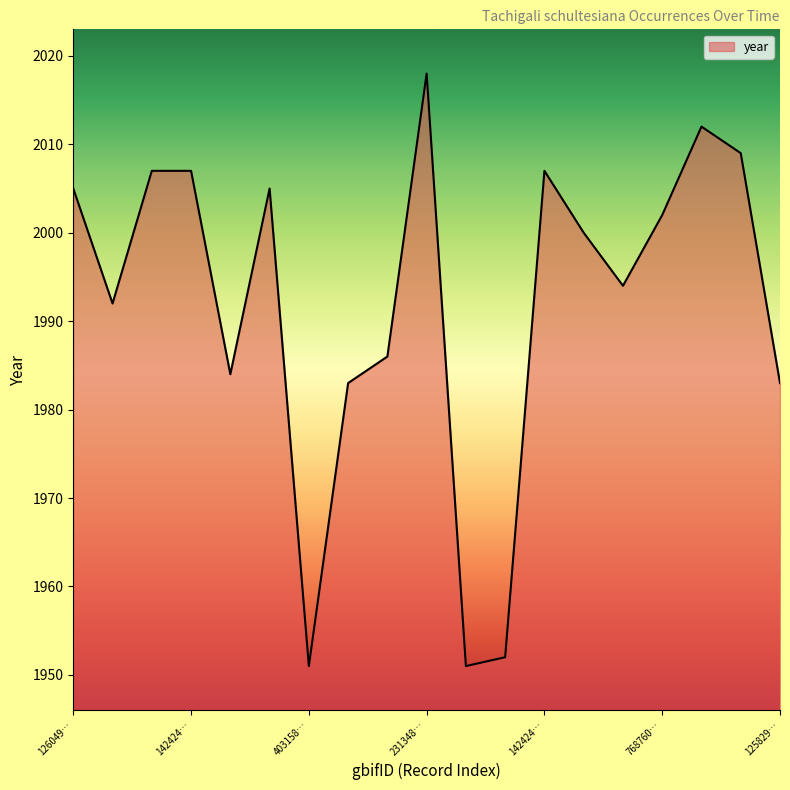

Reading right to left, what are all the values shown in this chart?

1983	2009	2012	2002	1994	2000	2007	1952	1951	2018	1986	1983	1951	2005	1984	2007	2007	1992	2005